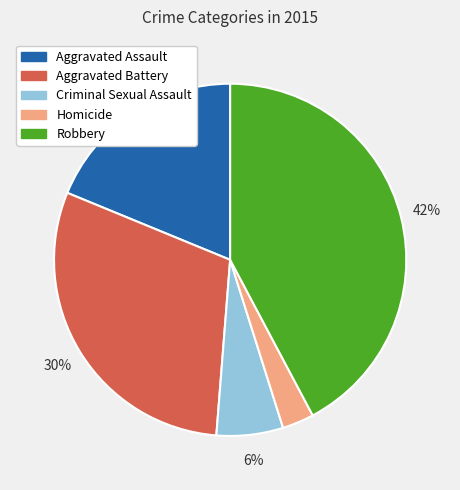

Which category has the smallest portion of the pie?

Homicide